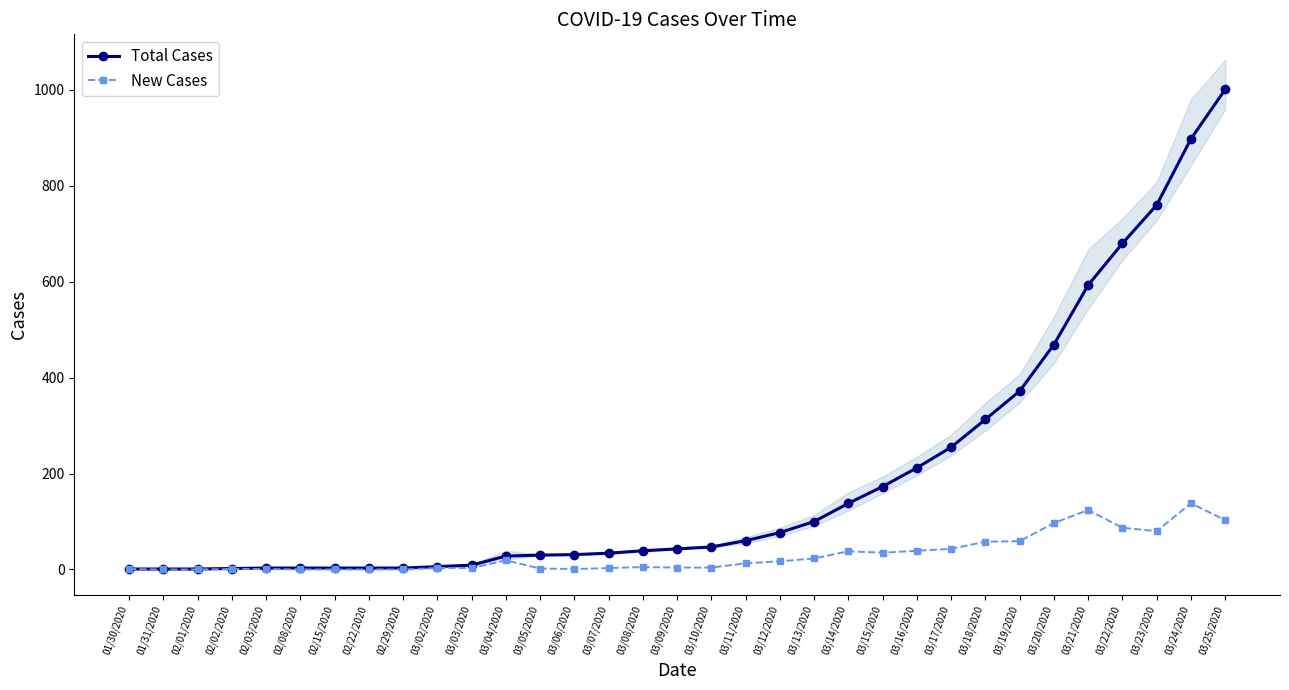

True or false: New Cases and Total Cases intersect in this chart.

False